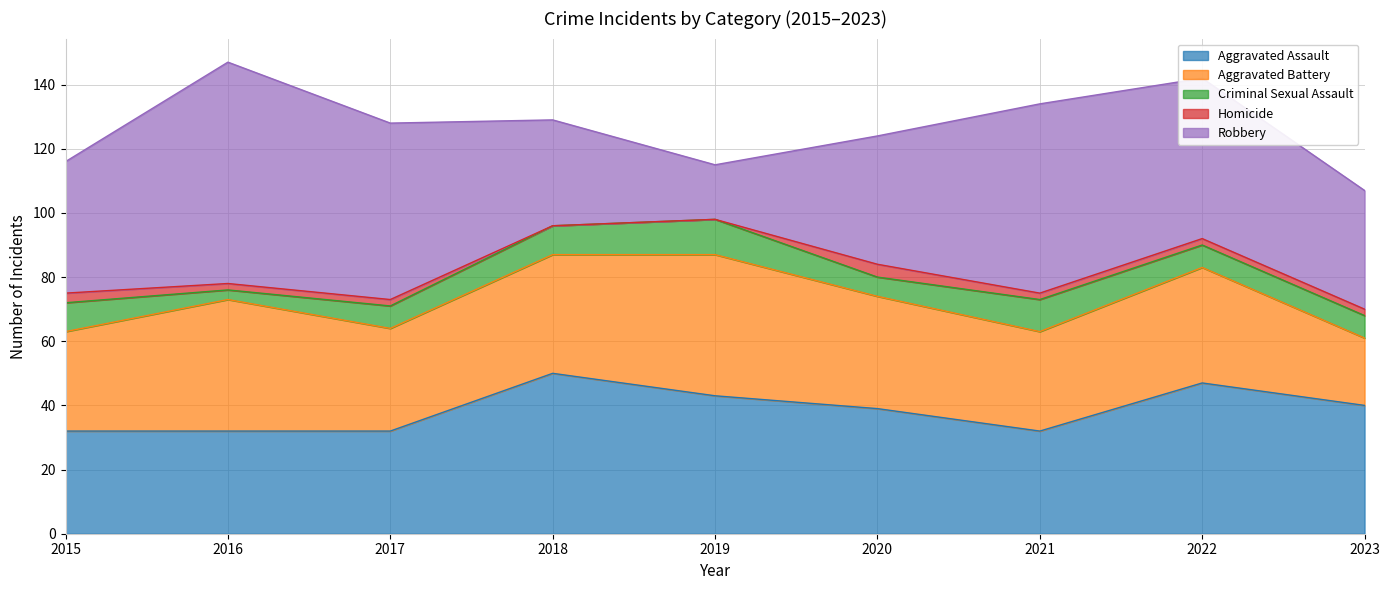

Reading left to right, what are all the values shown in this chart?

Aggravated Assault: 32	32	32	50	43	39	32	47	40
Aggravated Battery: 31	41	32	37	44	35	31	36	21
Criminal Sexual Assault: 9	3	7	9	11	6	10	7	7
Homicide: 3	2	2	0	0	4	2	2	2
Robbery: 41	69	55	33	17	40	59	50	37